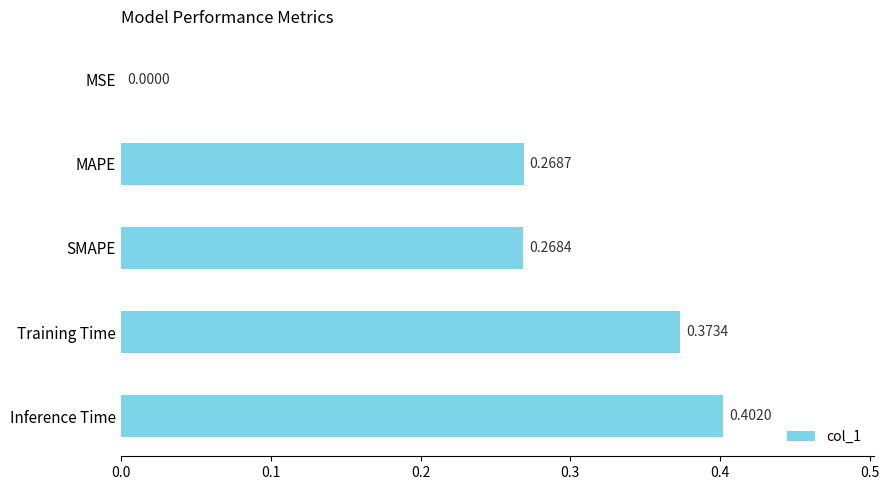

What is the sum of all values?

1.3